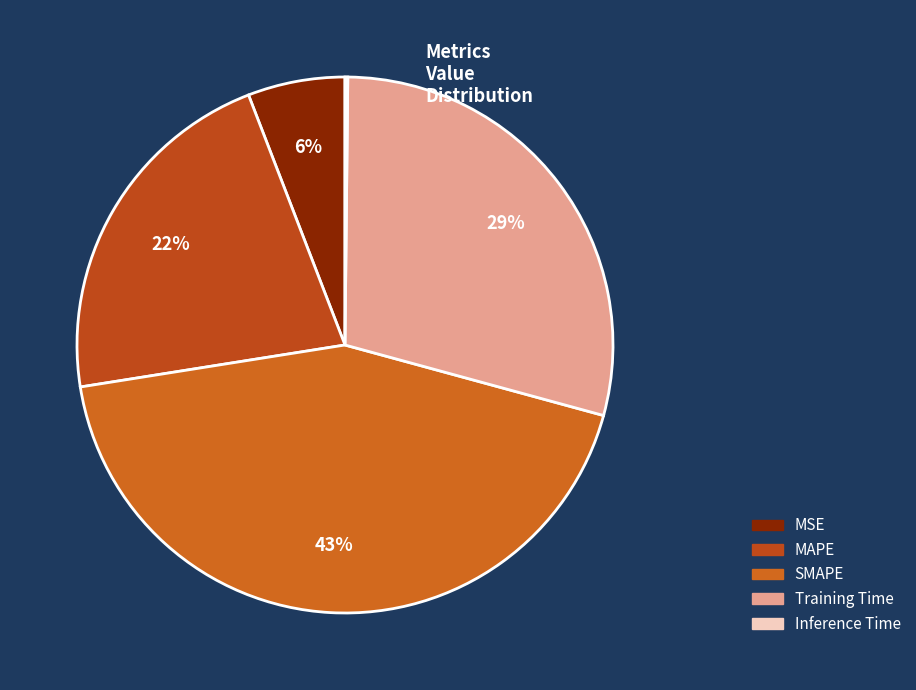

Which category has the smallest portion of the pie?

Inference Time